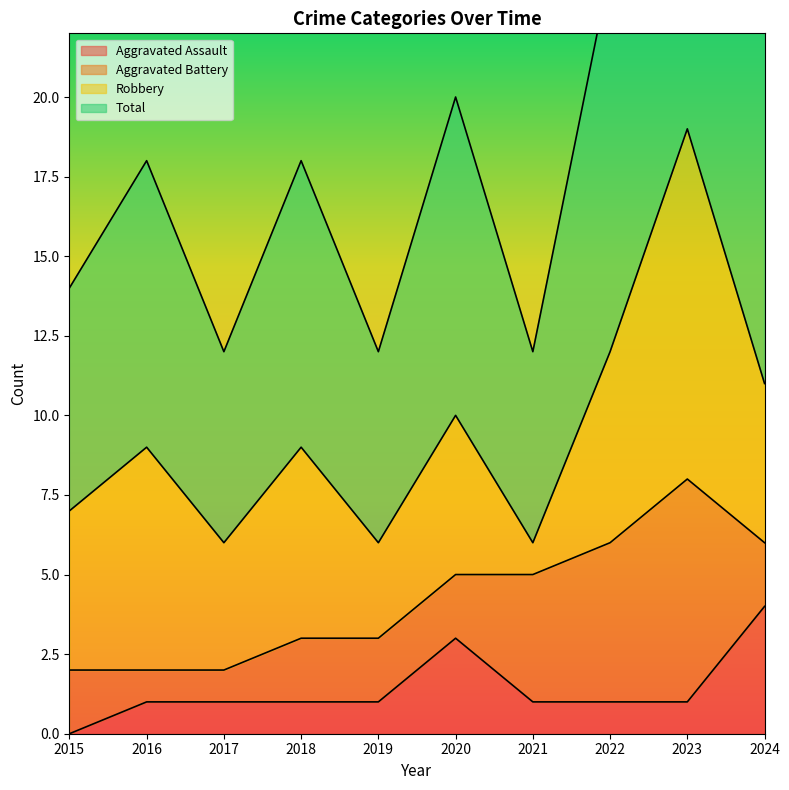

Between 2021 and 2024, which series saw the biggest shift?

Total